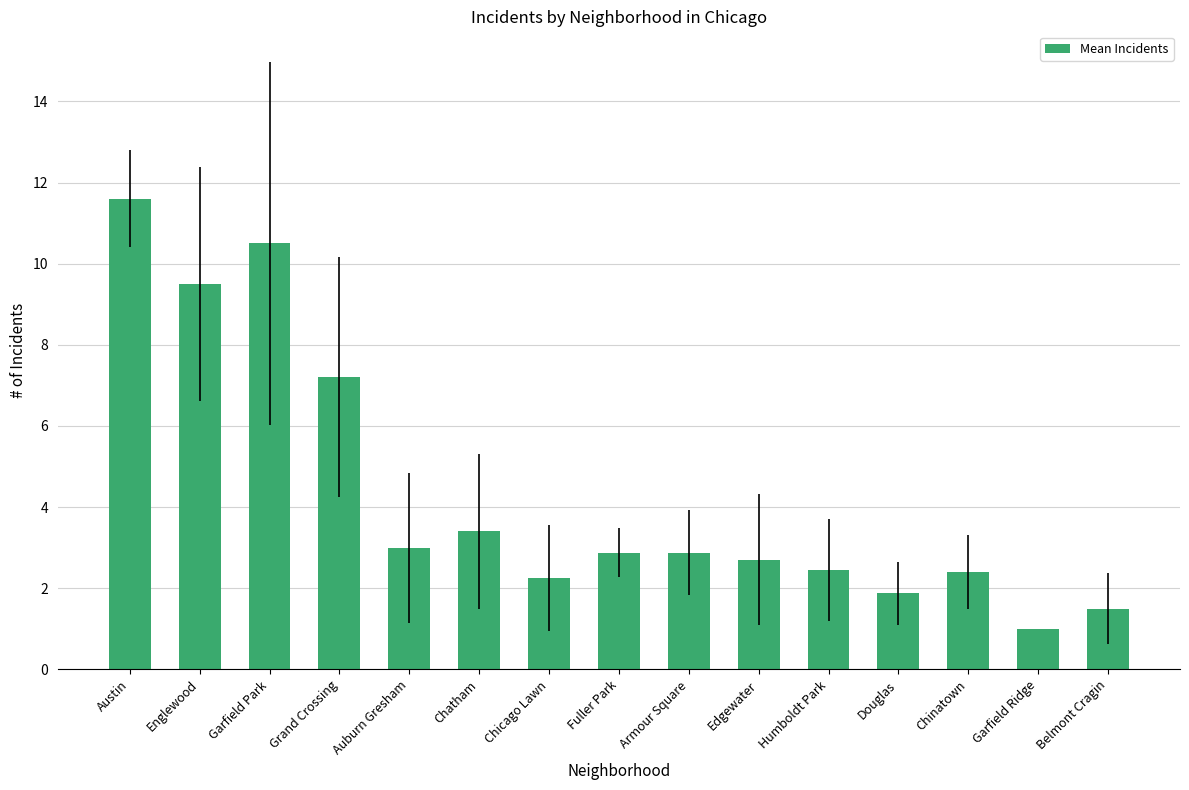

What is the average value?

4.3